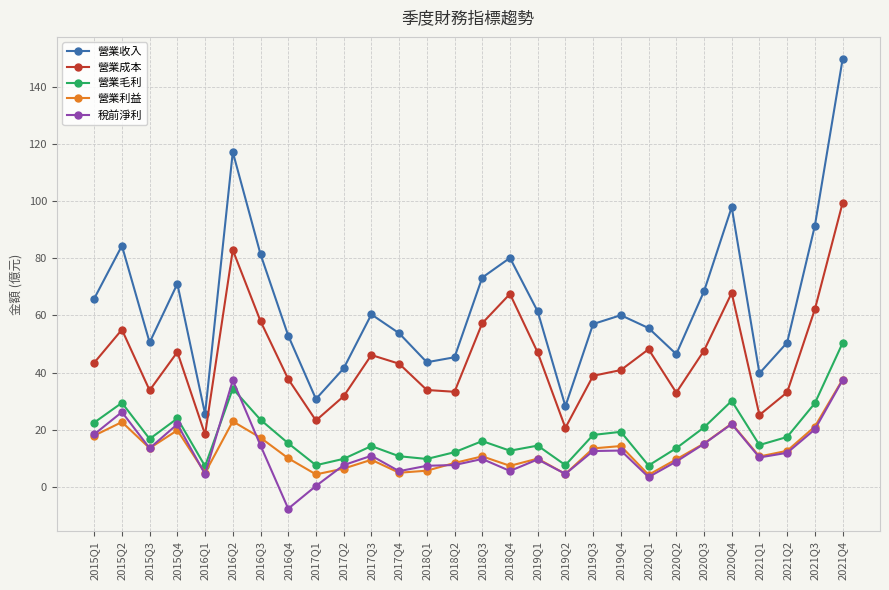

What is the label of the 14th point from the left?

2018Q2